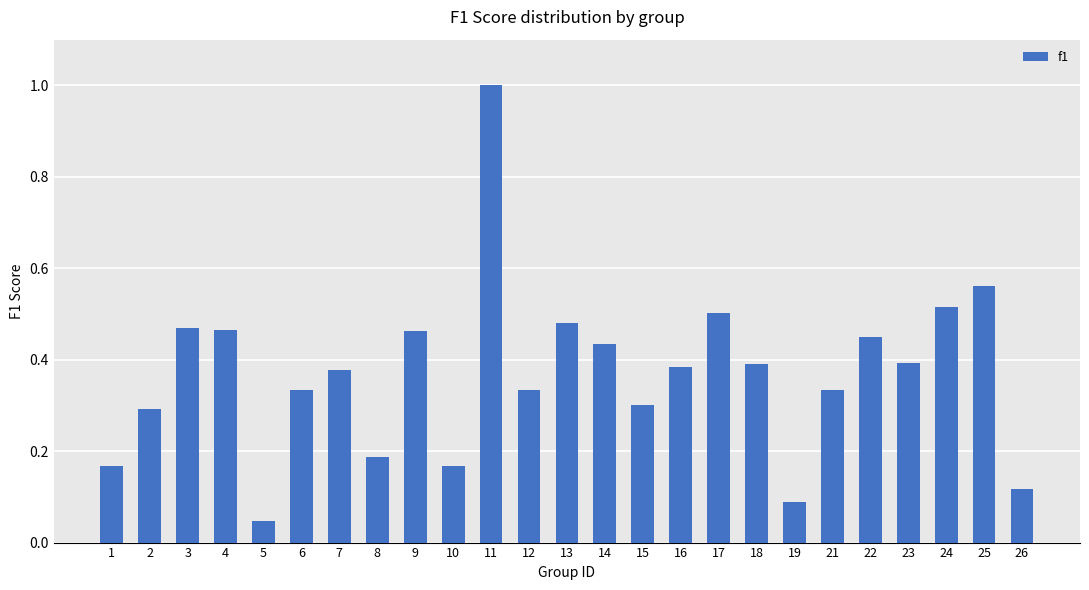

Count the number of data series in this chart.

1